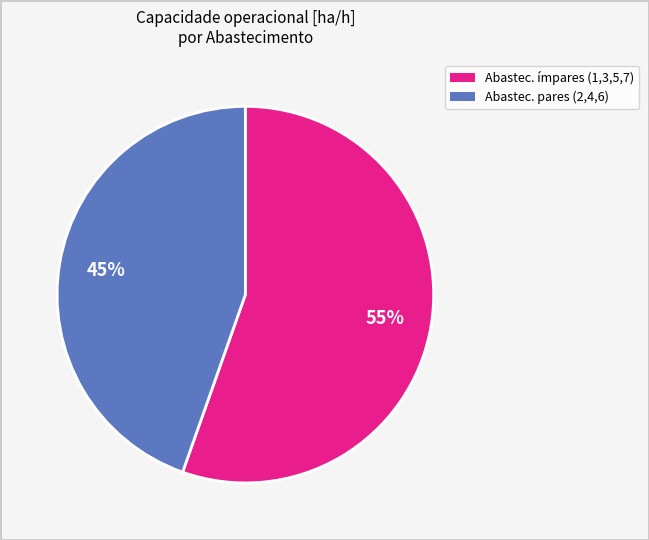

What is the ratio of the value at Abastec. pares (2,4,6) to the value at Abastec. ímpares (1,3,5,7)?

0.8